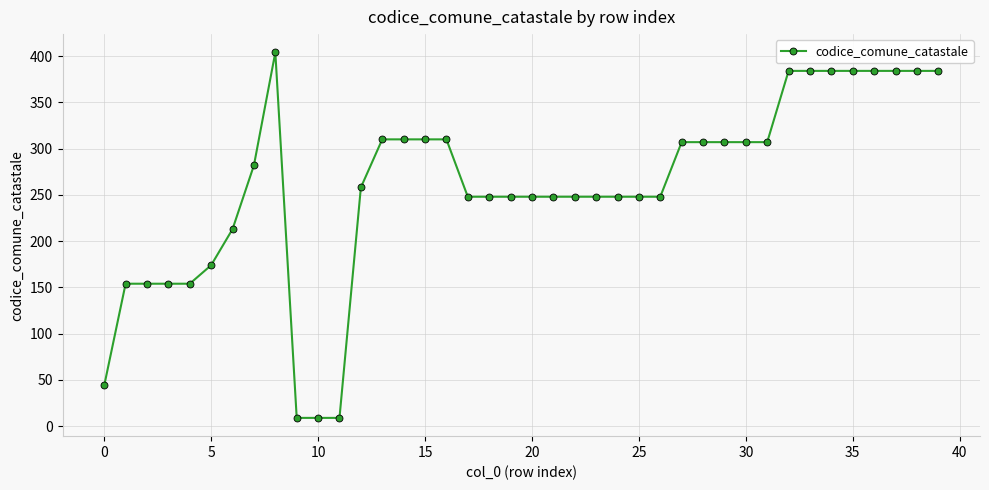

What is the value of the 21st point from the left?

248